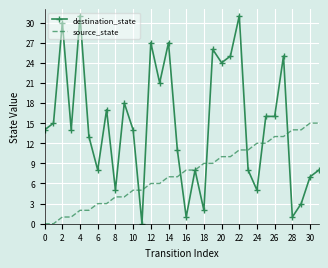

Which series has the largest total across all categories?

destination_state